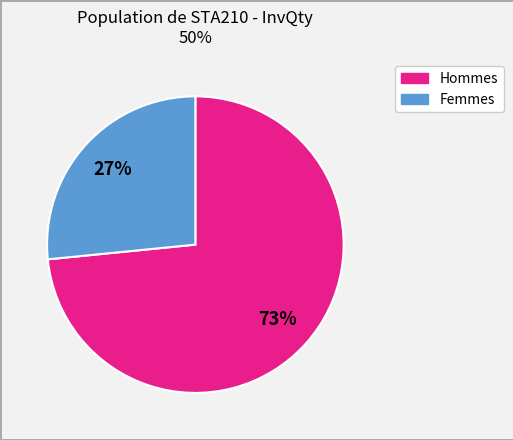

Is there a majority slice in this chart?

Yes